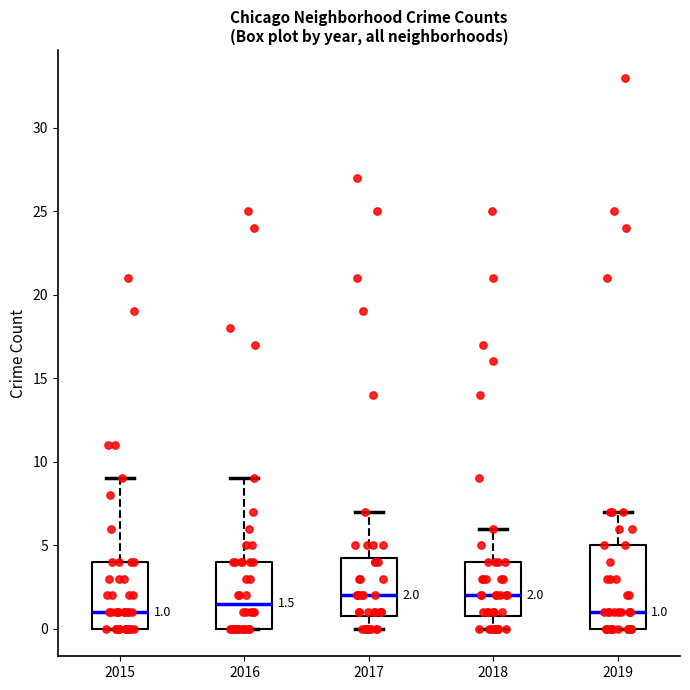

Which box is the tallest, from its lower edge to its upper edge?

2019